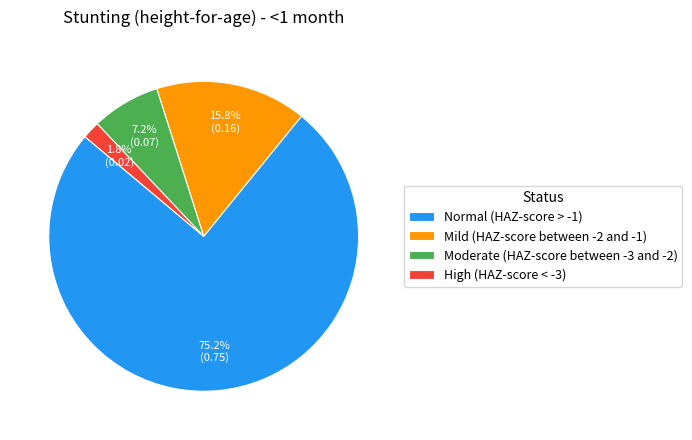

How many segments does this pie chart have?

4